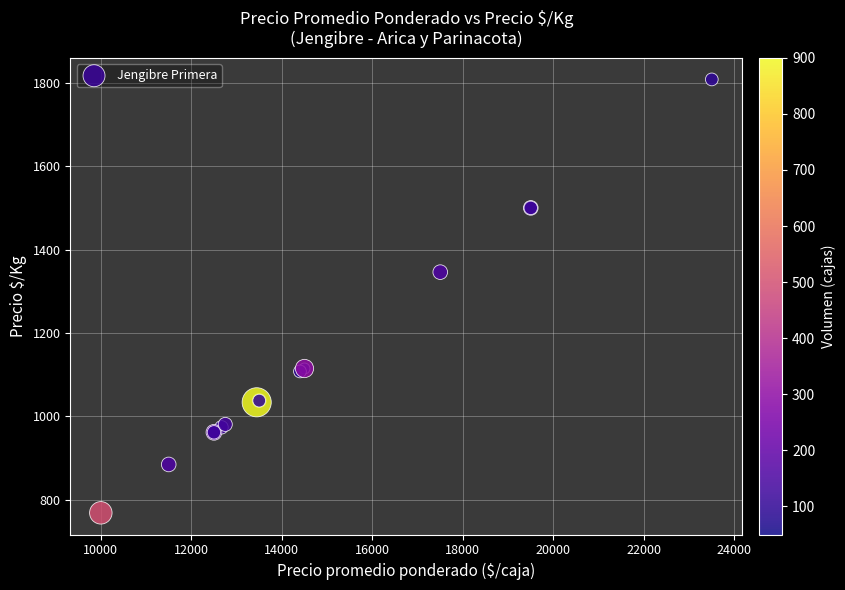

What Y value in the scatter plot is closest to 1288?

1346